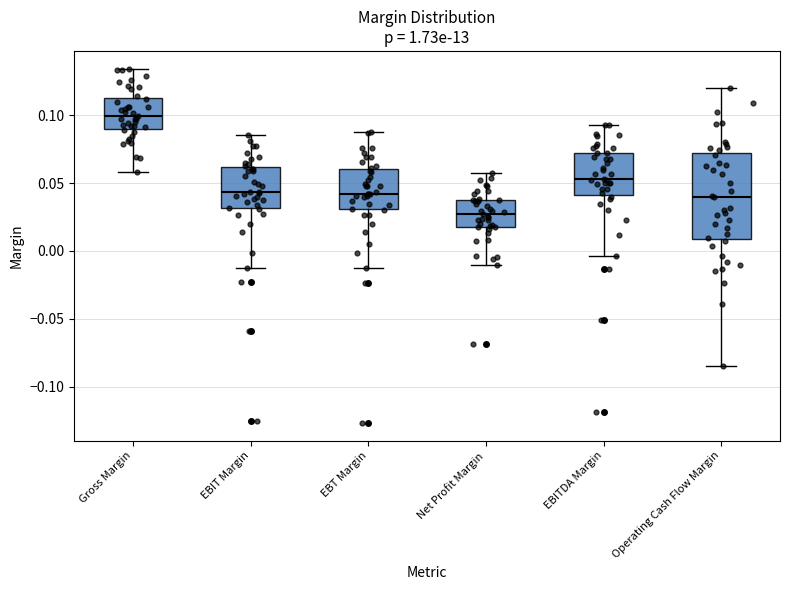

Which box's median line is the lowest?

Net Profit Margin